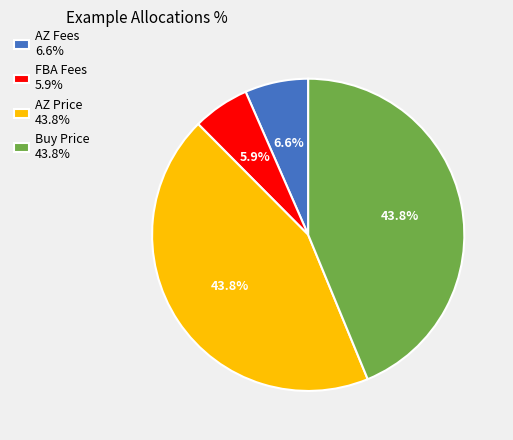

What is the ratio of the value at FBA Fees 5.9% to the value at AZ Fees 6.6%?

0.9